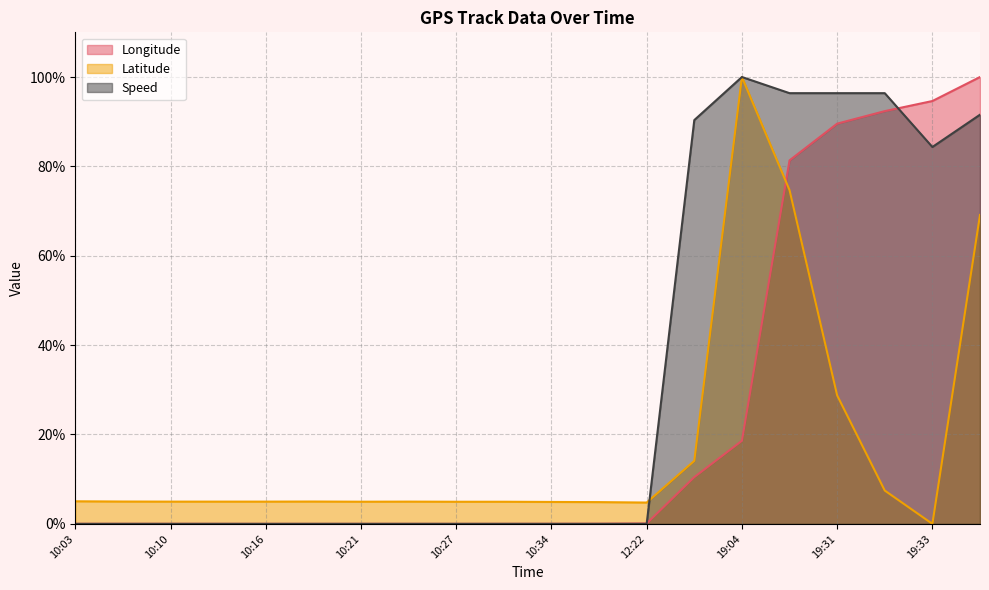

How many intersections are there between Longitude and Speed?

2